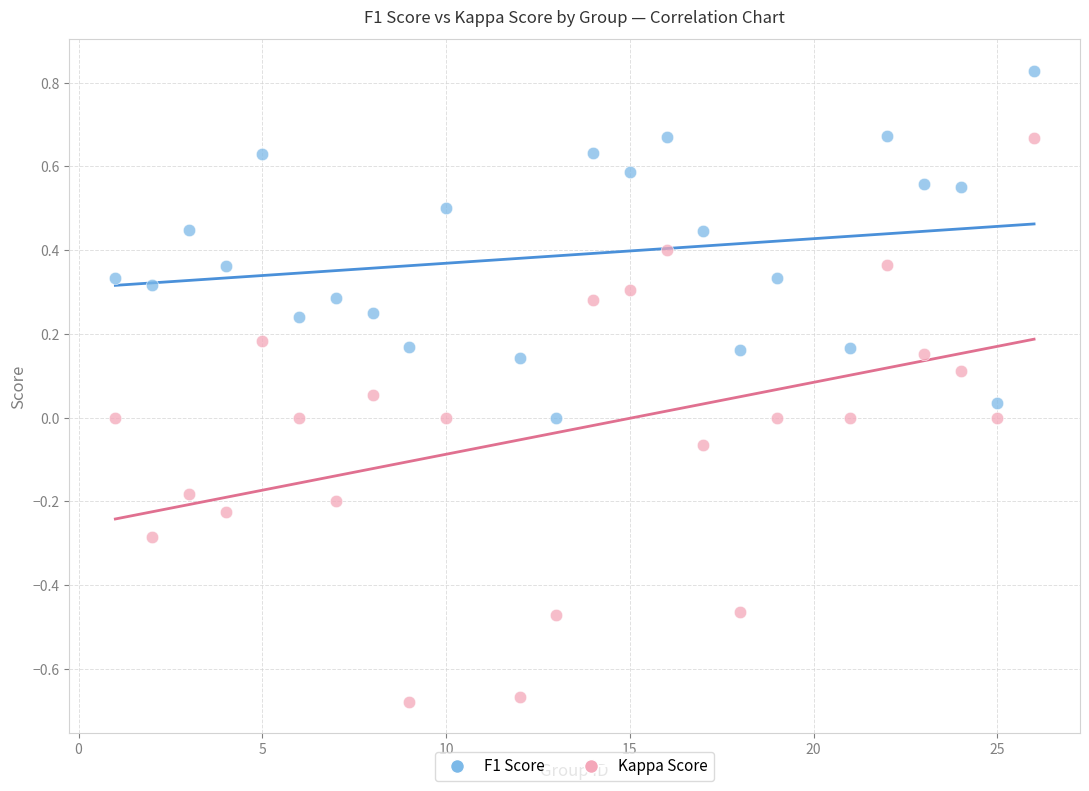

Which series has the largest Y range (max minus min)?

Kappa Score